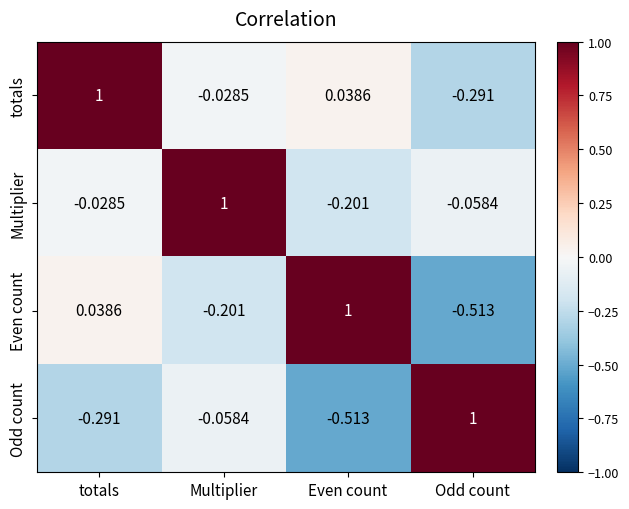

Which category has the highest value in the Odd count series?

Odd count